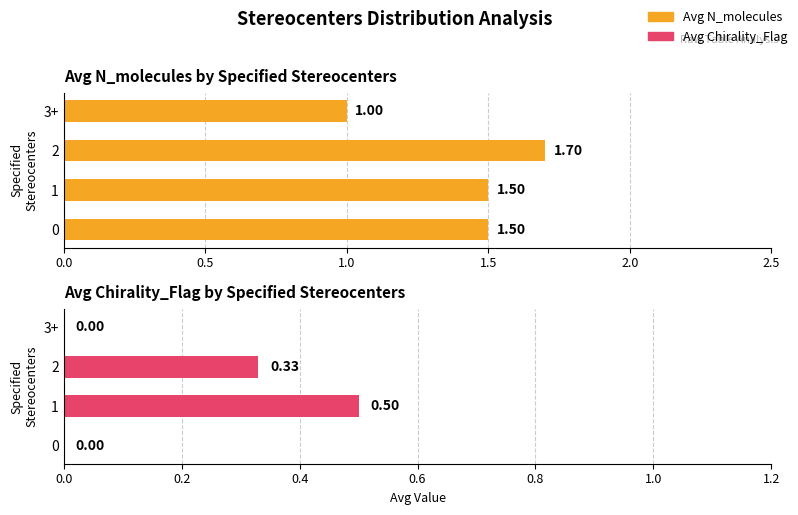

How many groups of bars are there?

4